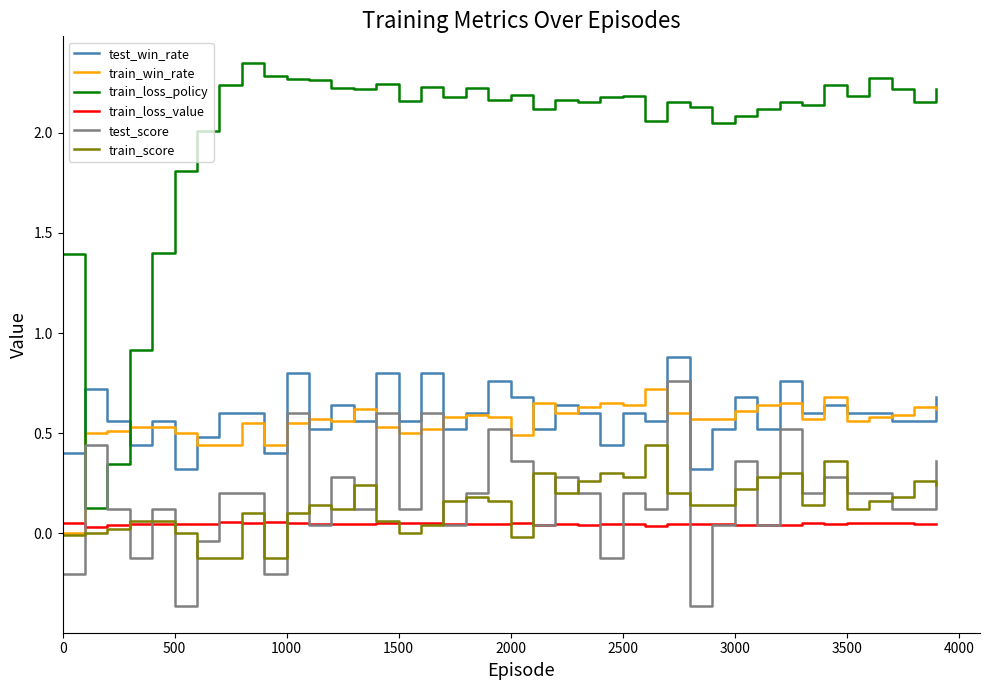

Count the number of data series in this chart.

6